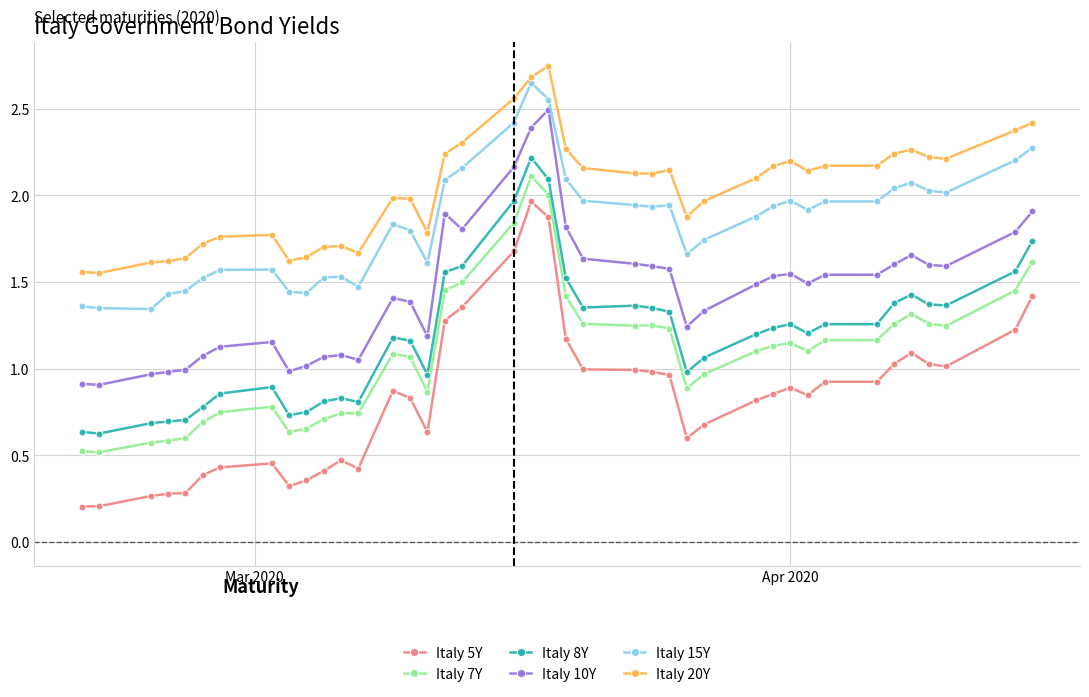

Which series has the widest spread of values?

Italy 5Y